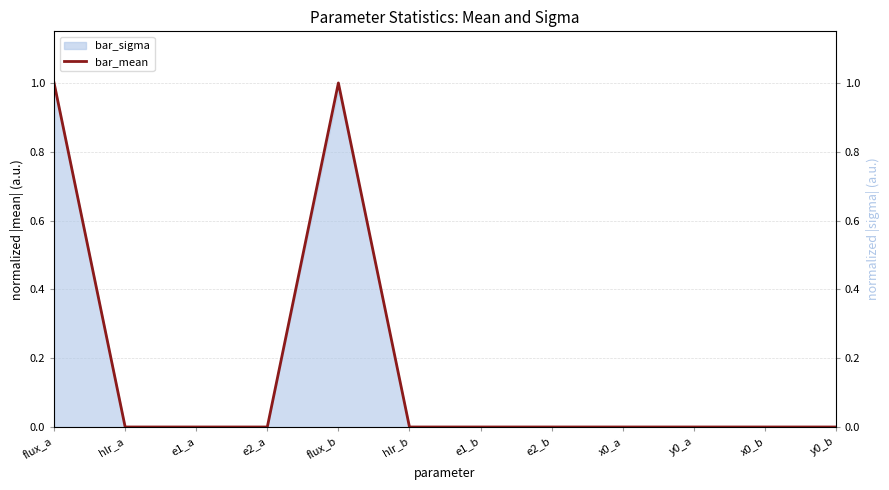

Between e1_b and e1_a, which is larger?

e1_a